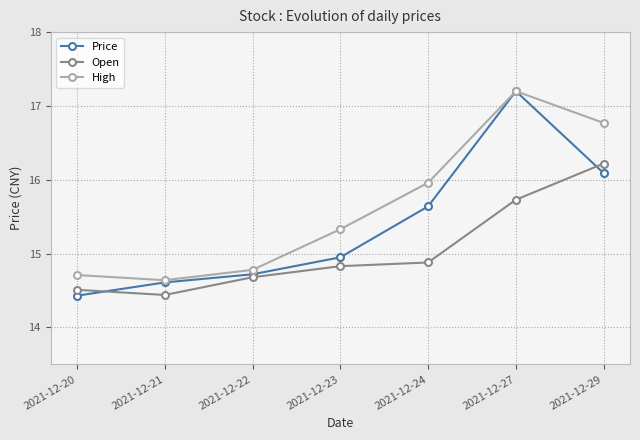

Does the chart have visible grid lines?

Yes